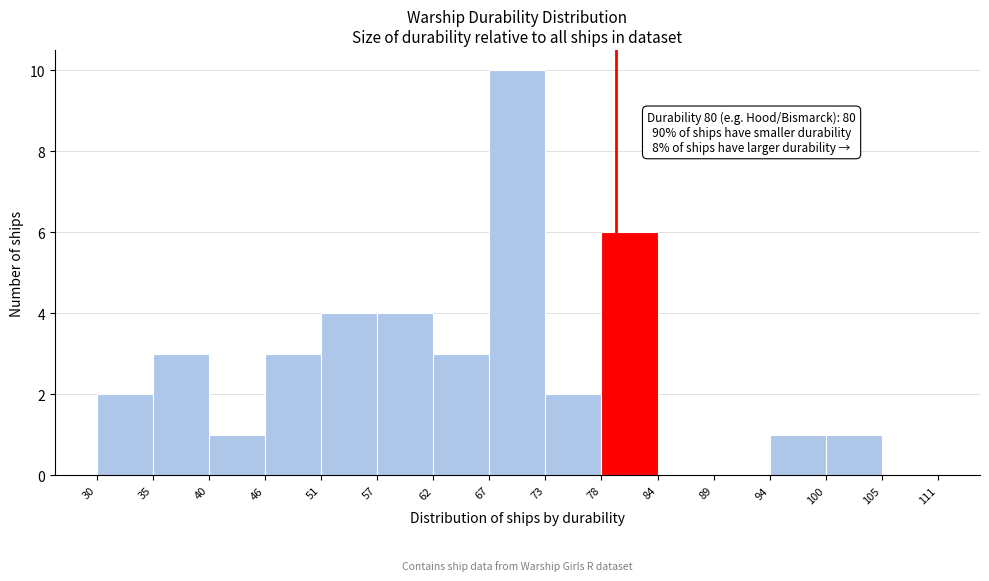

Which range on the x-axis has the tallest bar?

67 to 73